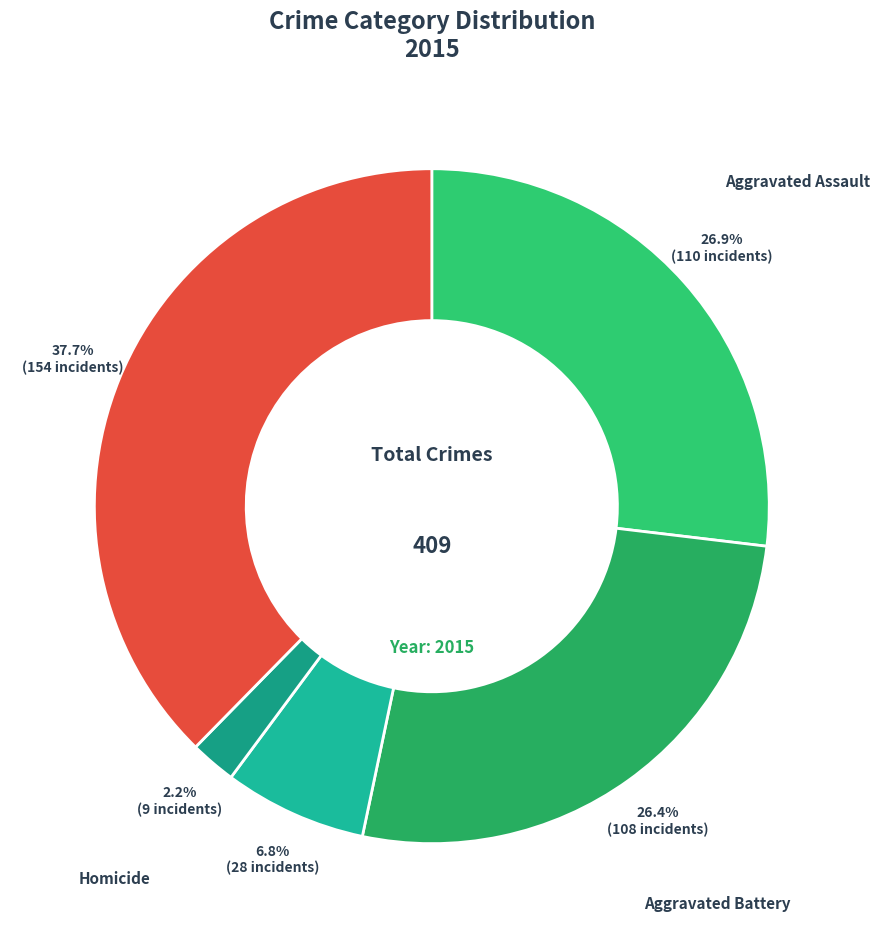

How many segments does this pie chart have?

5